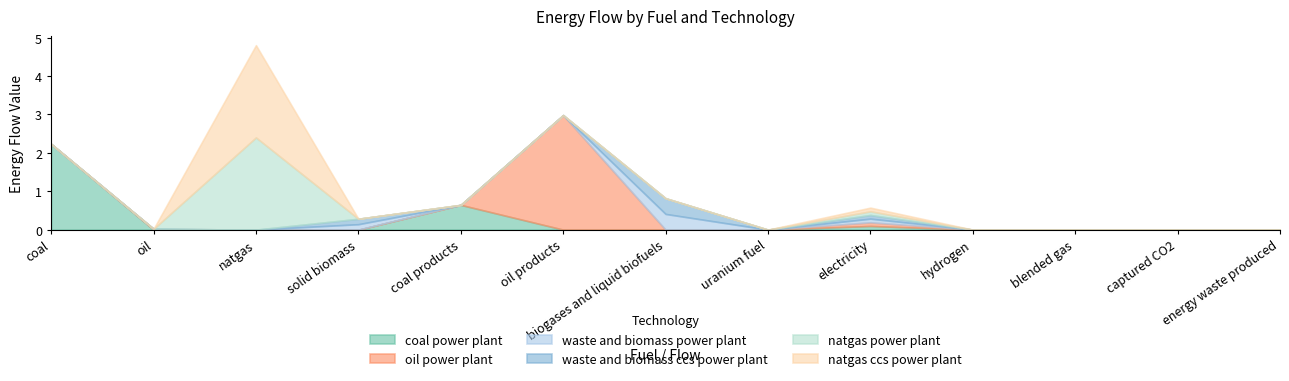

Count the waste and biomass power plant values in the range 0 to 1.

13